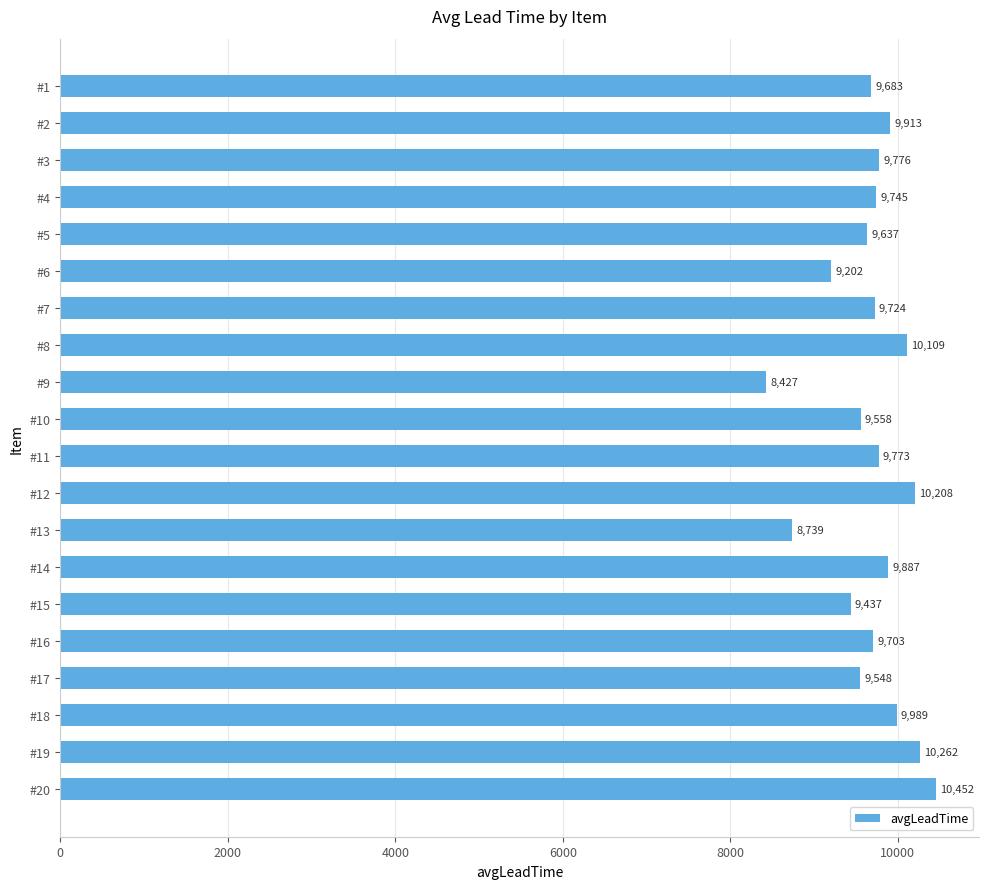

Rank the categories by value from highest to lowest.

#20, #19, #12, #8, #18, #2, #14, #3, #11, #4, #7, #16, #1, #5, #10, #17, #15, #6, #13, #9